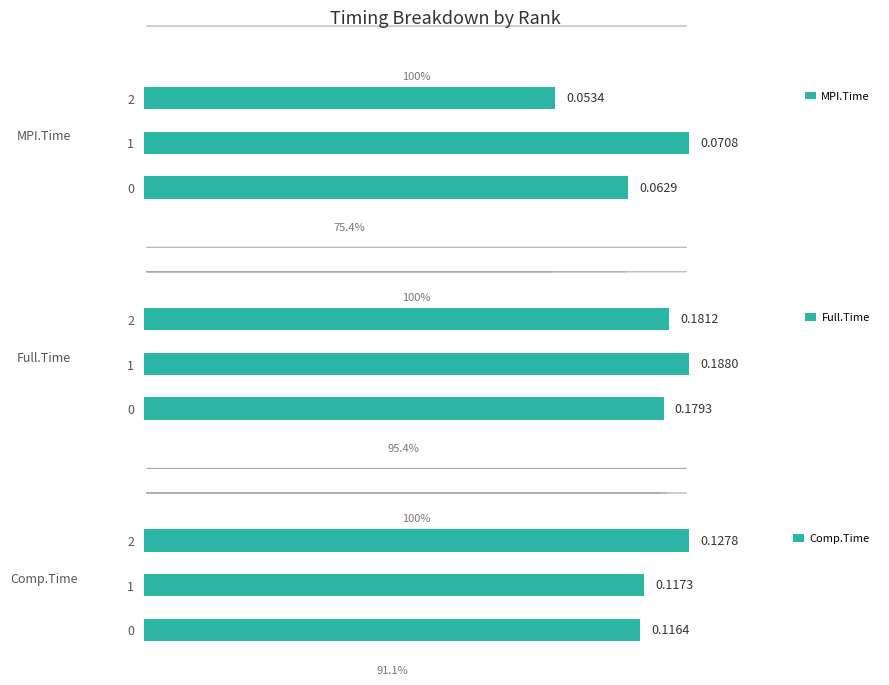

What is the total value across all series at 2?

0.4